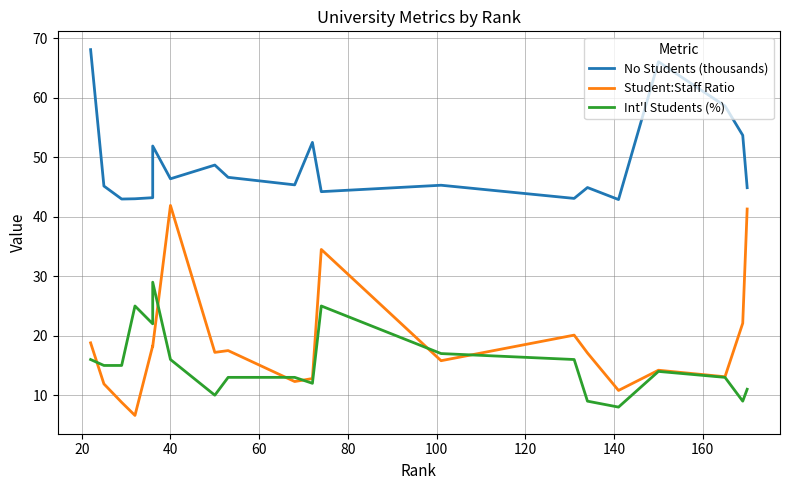

What is the sum of all Int'l Students (%) values?

308.0